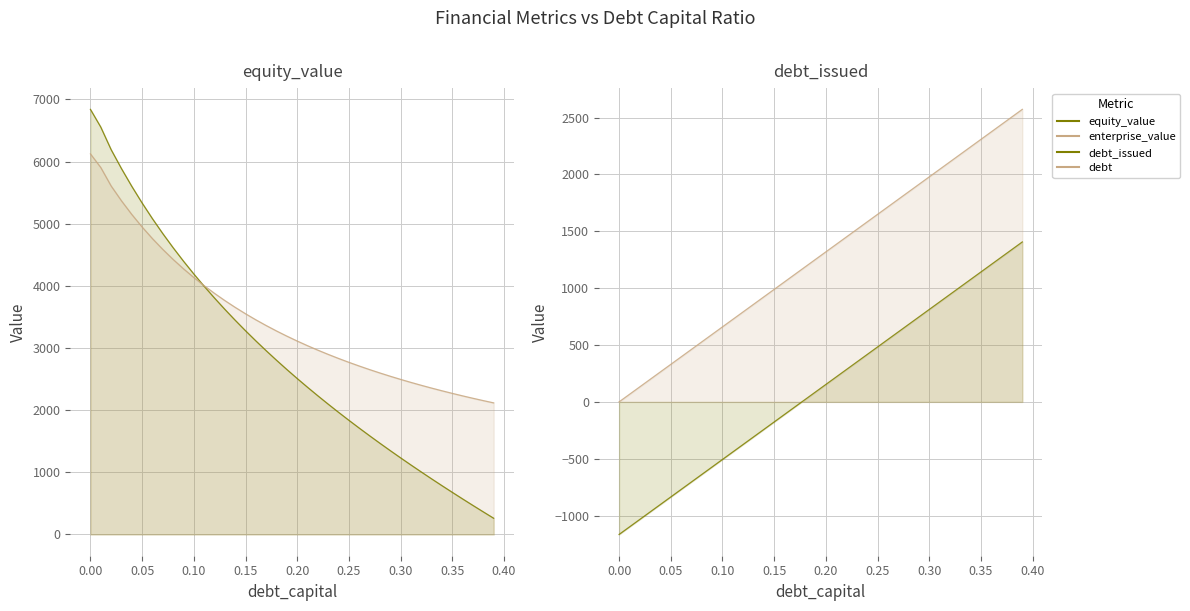

True or false: debt_issued has a value of -1613.4 at 0.00.

False